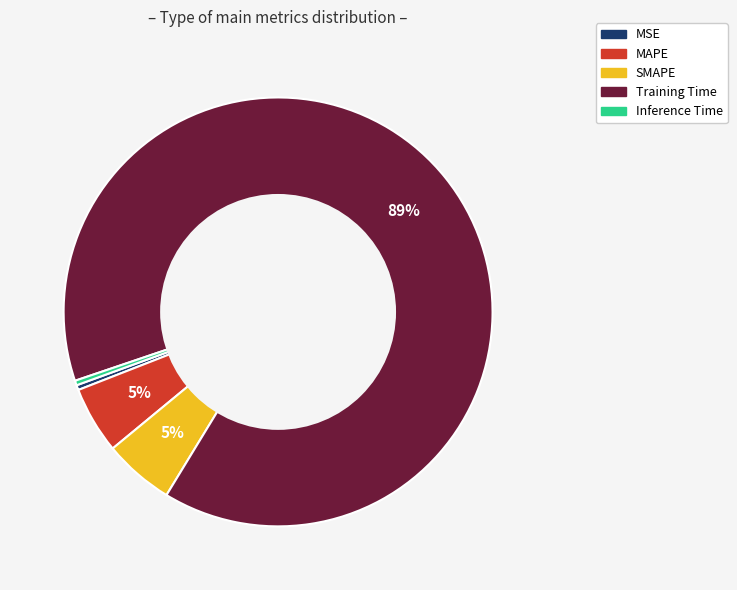

To the nearest percent, what is the average slice percentage?

20%